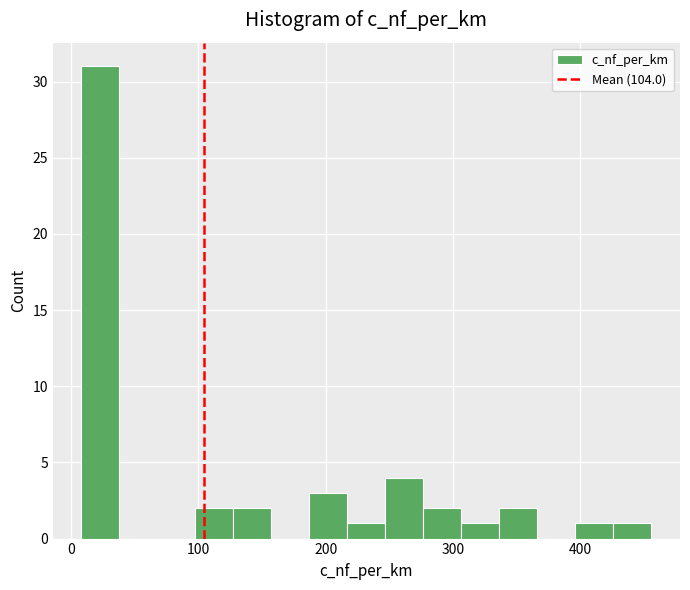

Read against the x-axis, roughly where is the centre of the tallest bar?

20